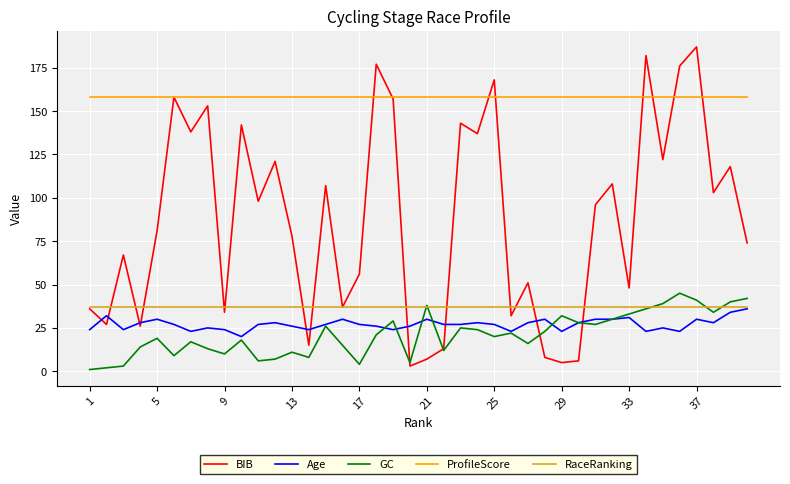

Which series has the widest spread of values?

BIB